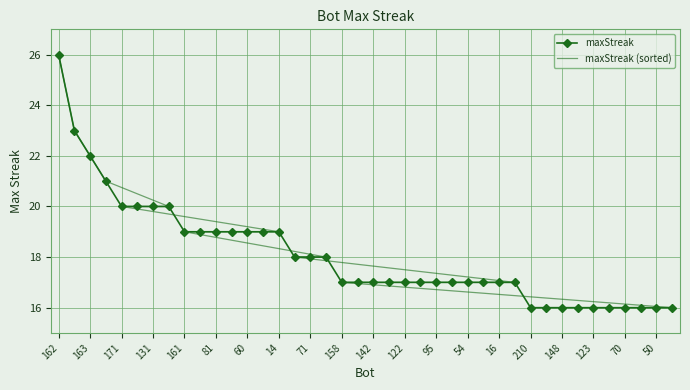

The value of maxStreak at 122 is 29. True or false?

False